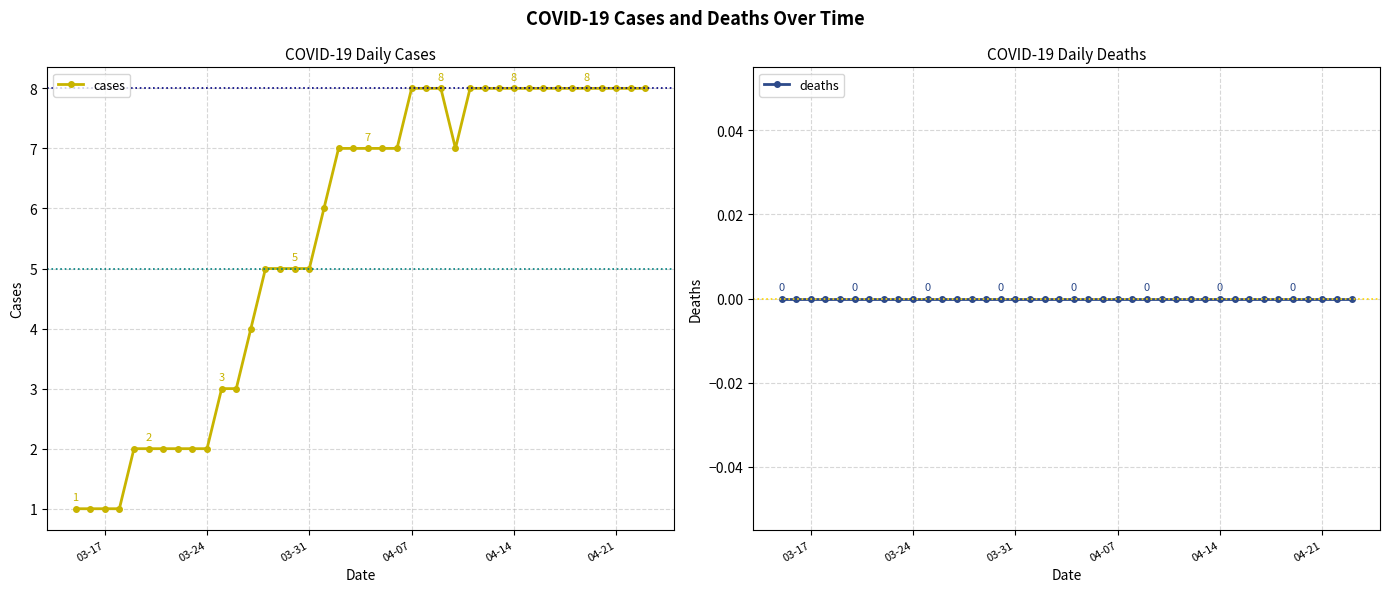

What is the maximum value for cases?

8